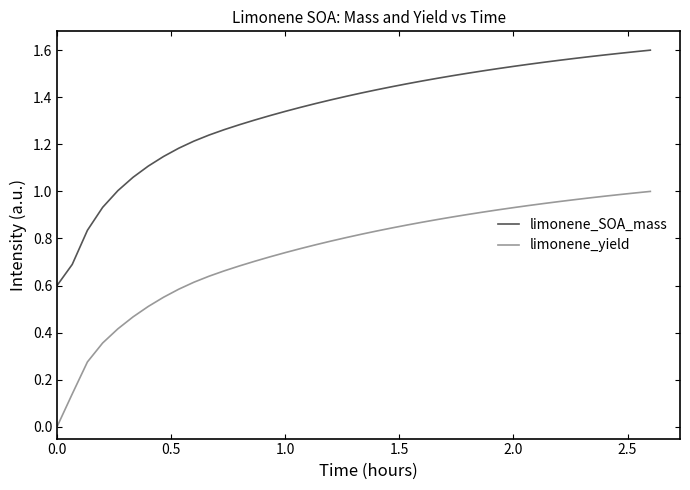

What is the sum of all limonene_yield values?

29.6